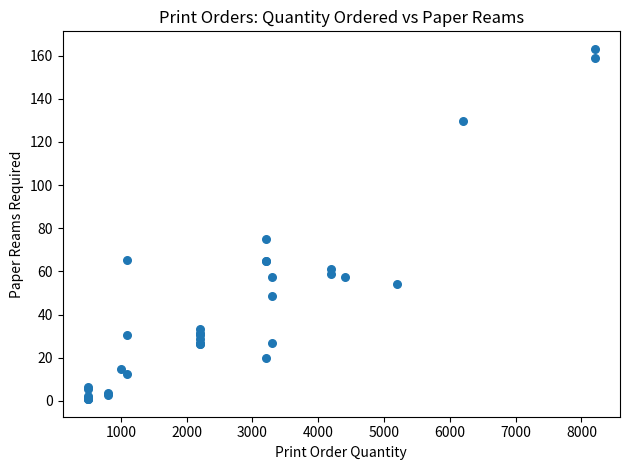

What Y value in the scatter plot is closest to 81?

74.9